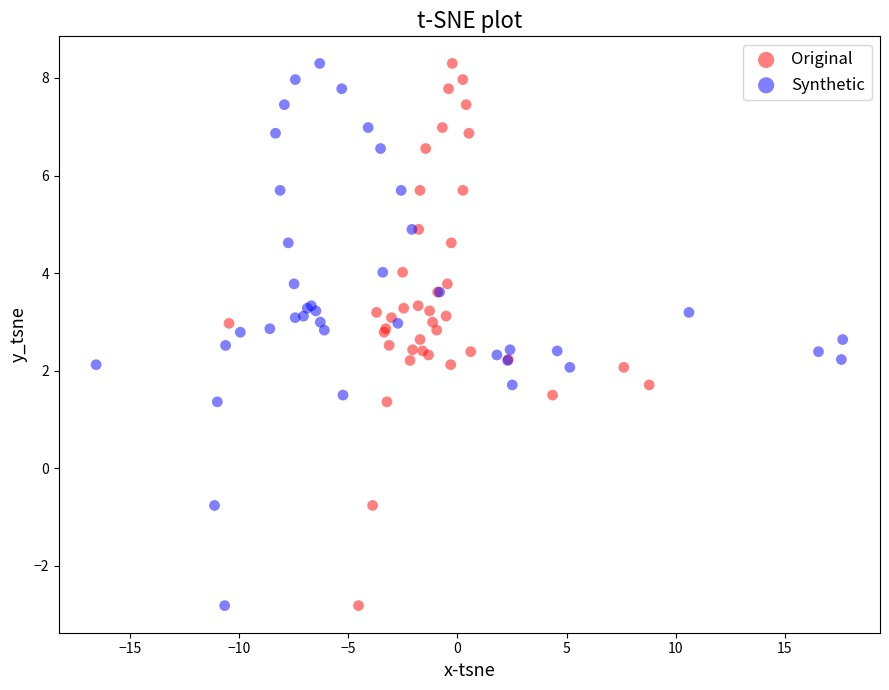

What are all the series names shown in the legend?

Original, Synthetic